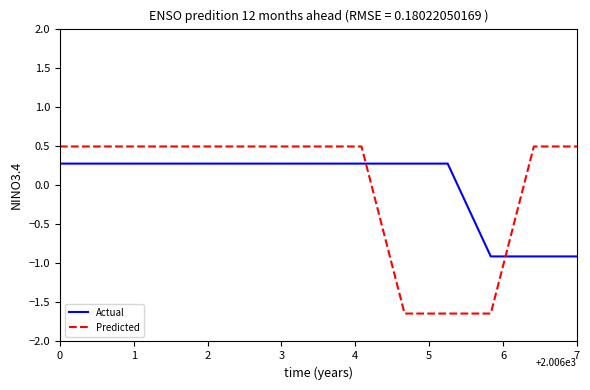

How many intersections are there between Actual and Predicted?

2